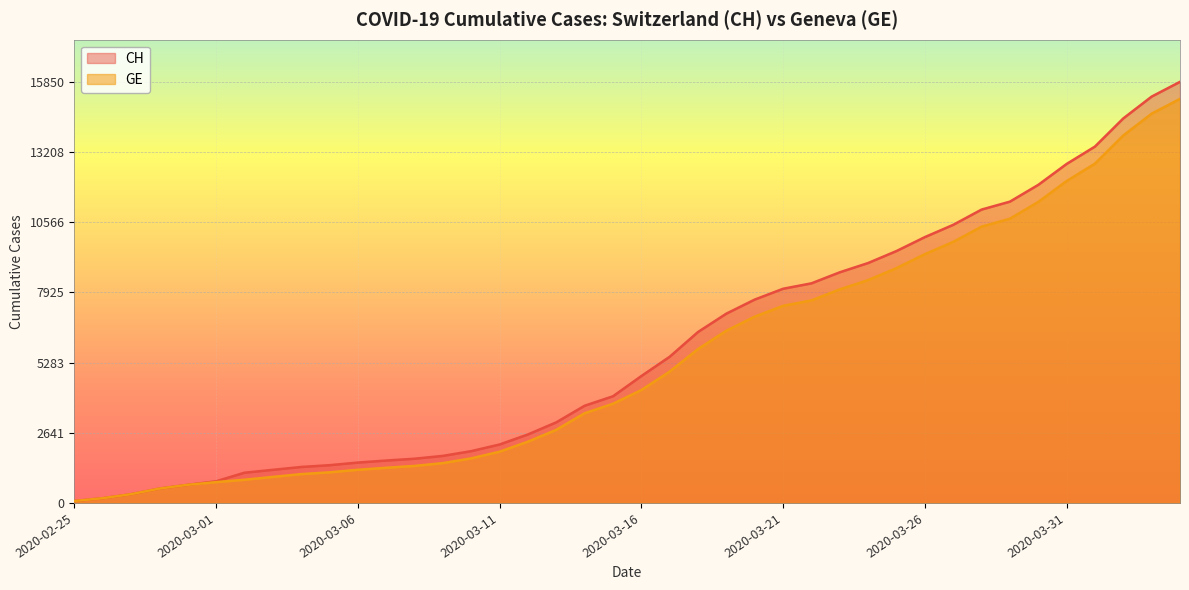

Which series has the largest total across all categories?

CH